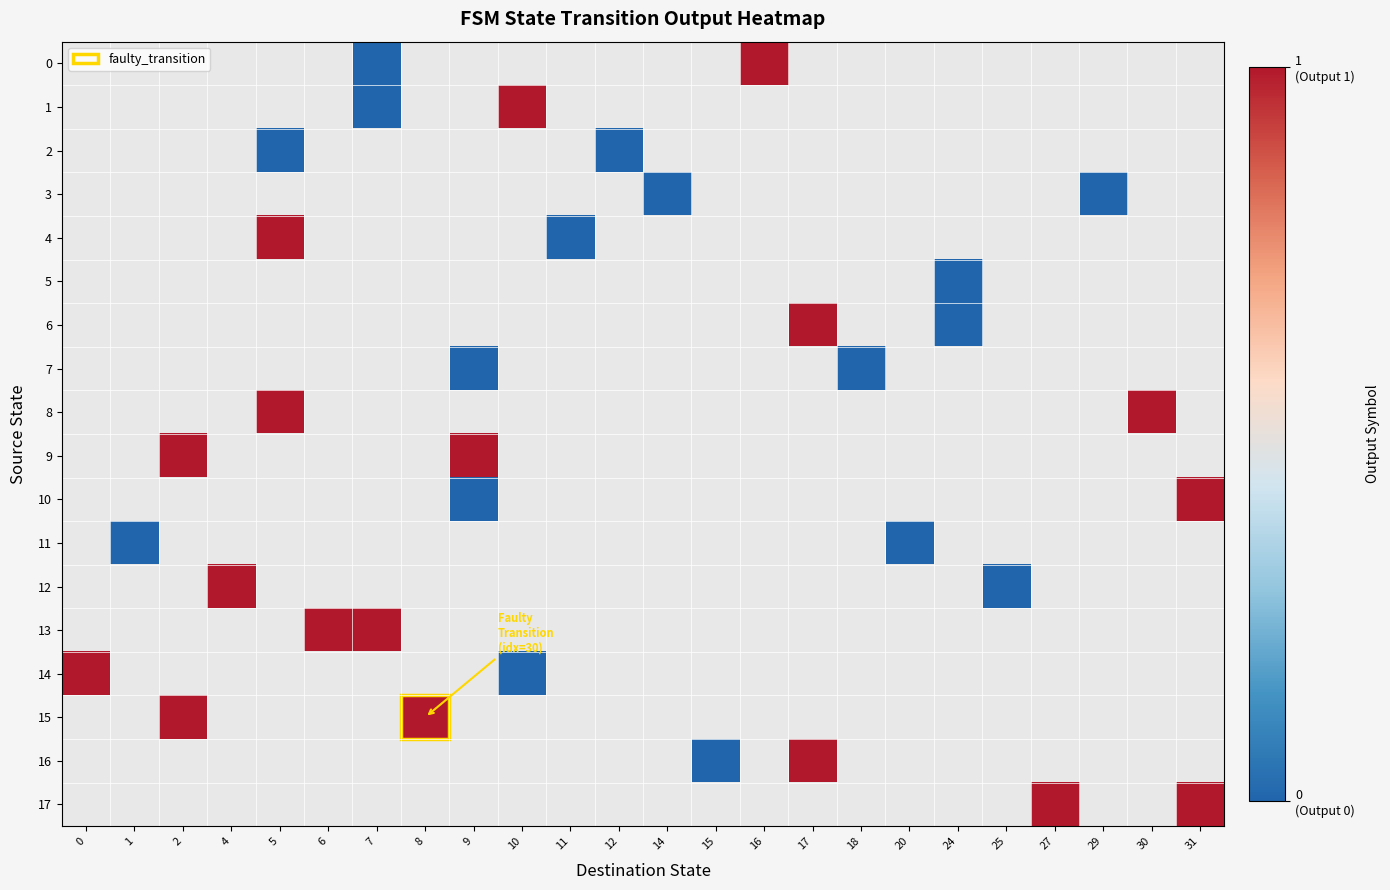

The value of 15 at 8 is 1.0. True or false?

True